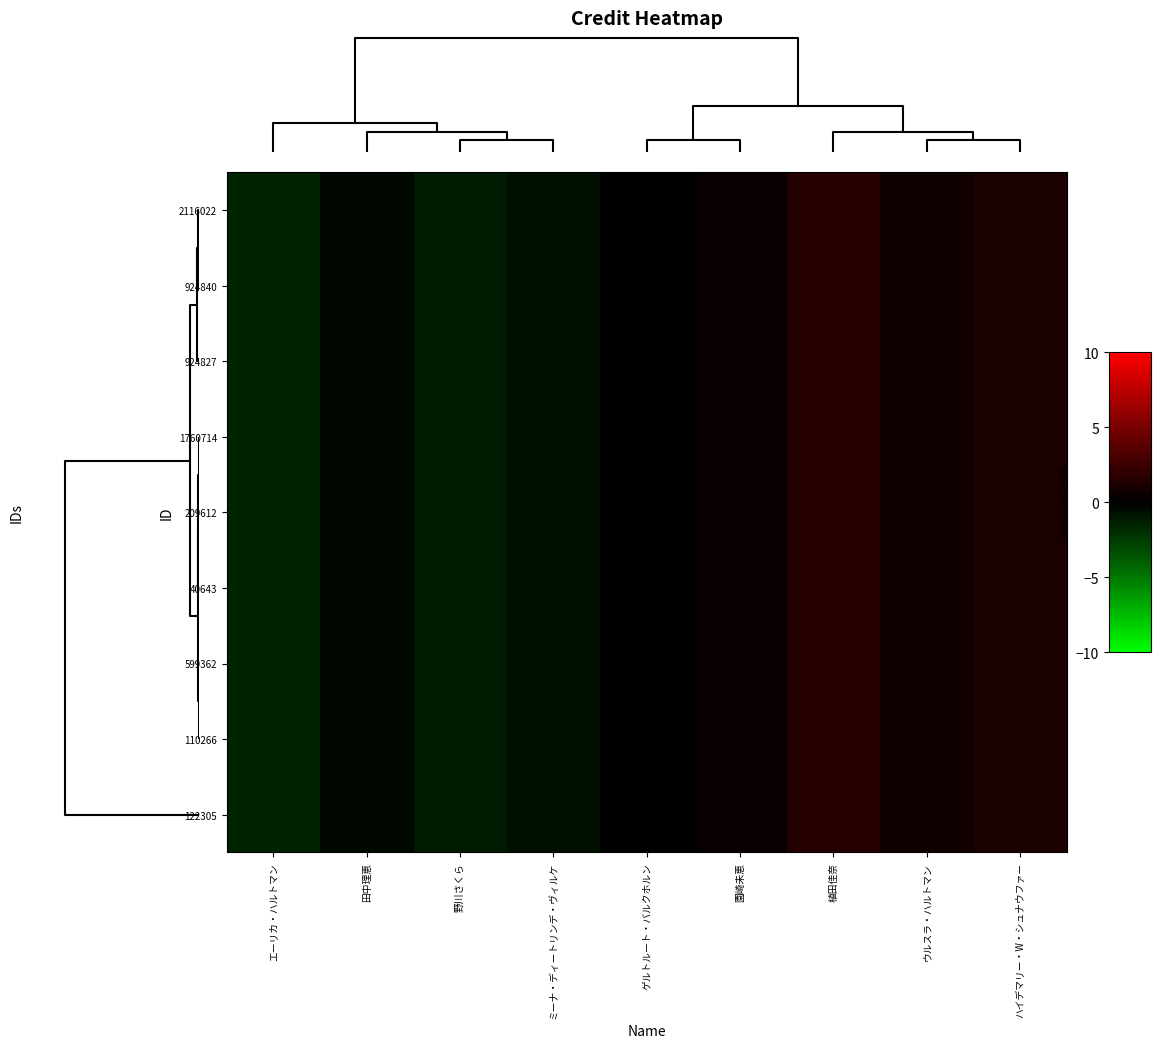

What is the smallest value displayed?

-1.5